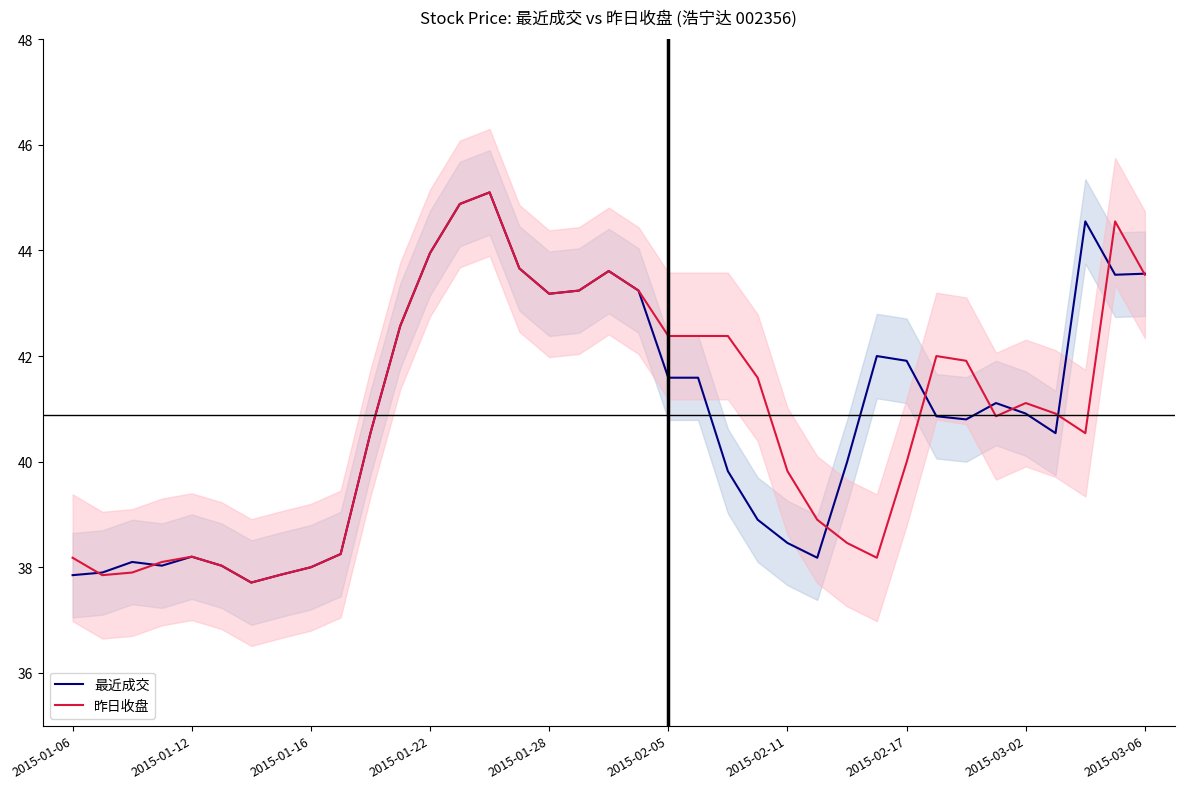

True or false: 最近成交 has a value of 44.0 at 2015-01-22.

True